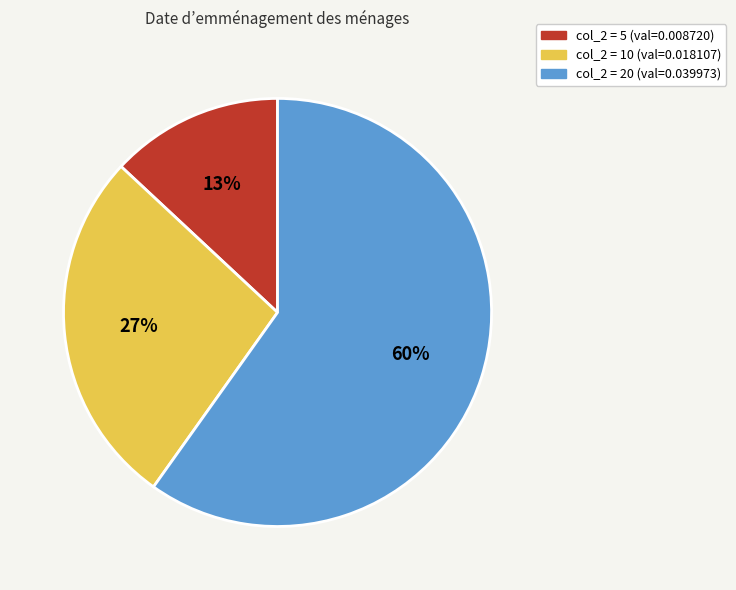

Is there a majority slice in this chart?

Yes